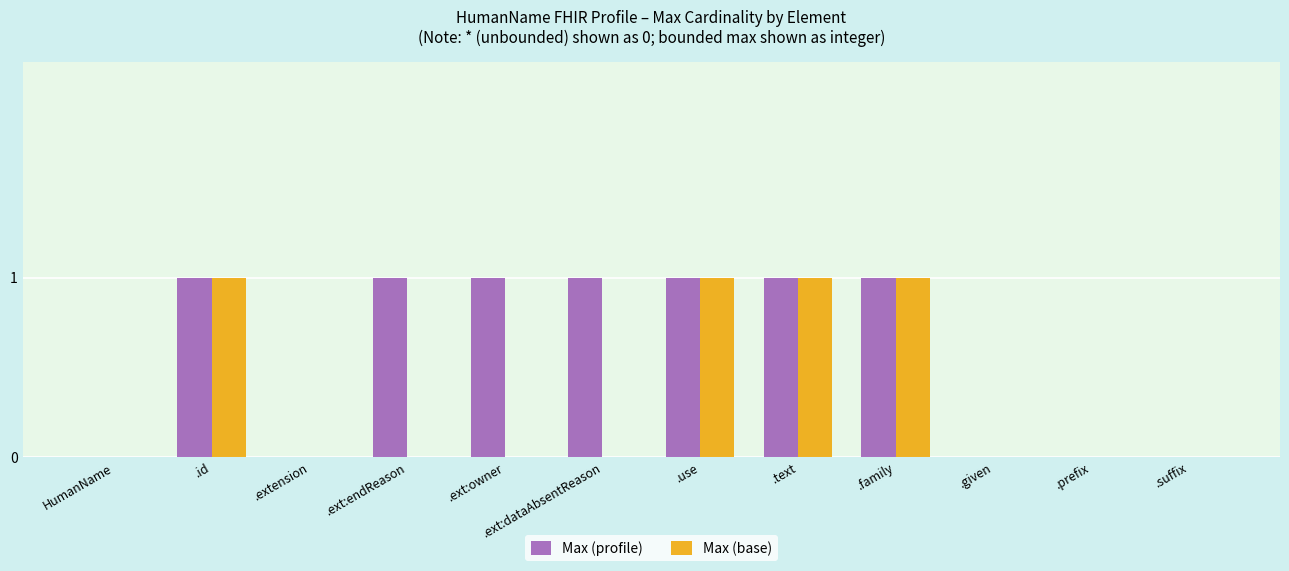

Rank the series at .ext:dataAbsentReason from highest to lowest value.

Max (profile), Max (base)